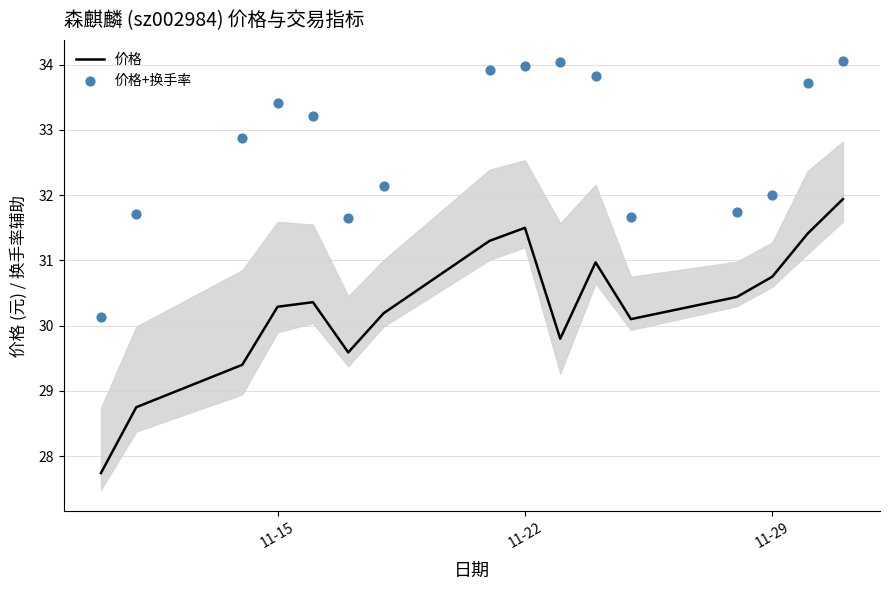

What is the maximum value for 价格?

31.9